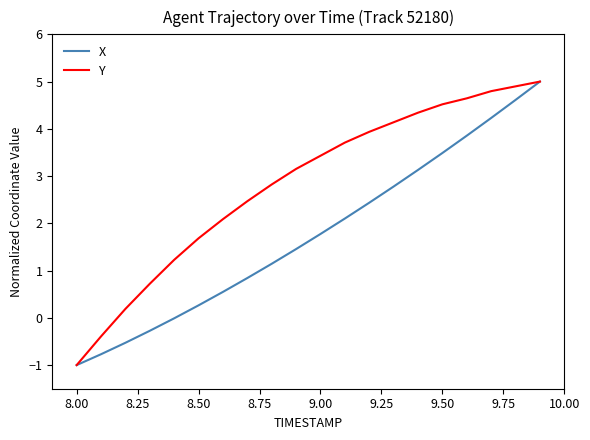

True or false: Y has more than 0 points higher than both neighbors.

False